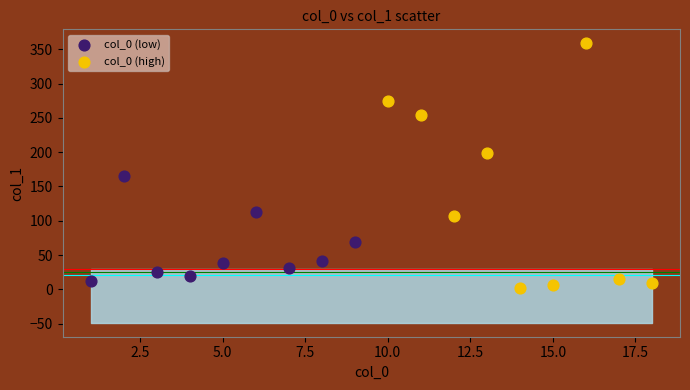

Which series has the largest Y range (max minus min)?

col_0 (high)